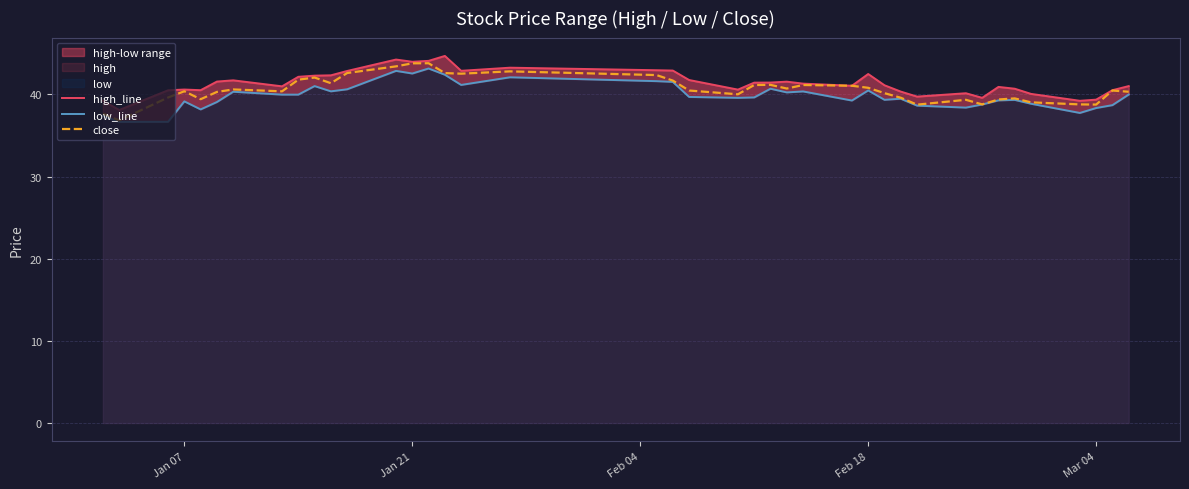

How many lines are shown in the chart?

3